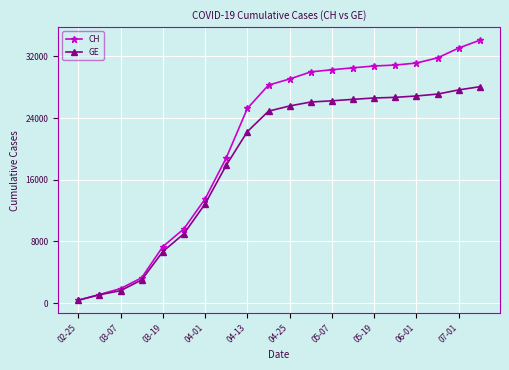

How many lines are shown in the chart?

2